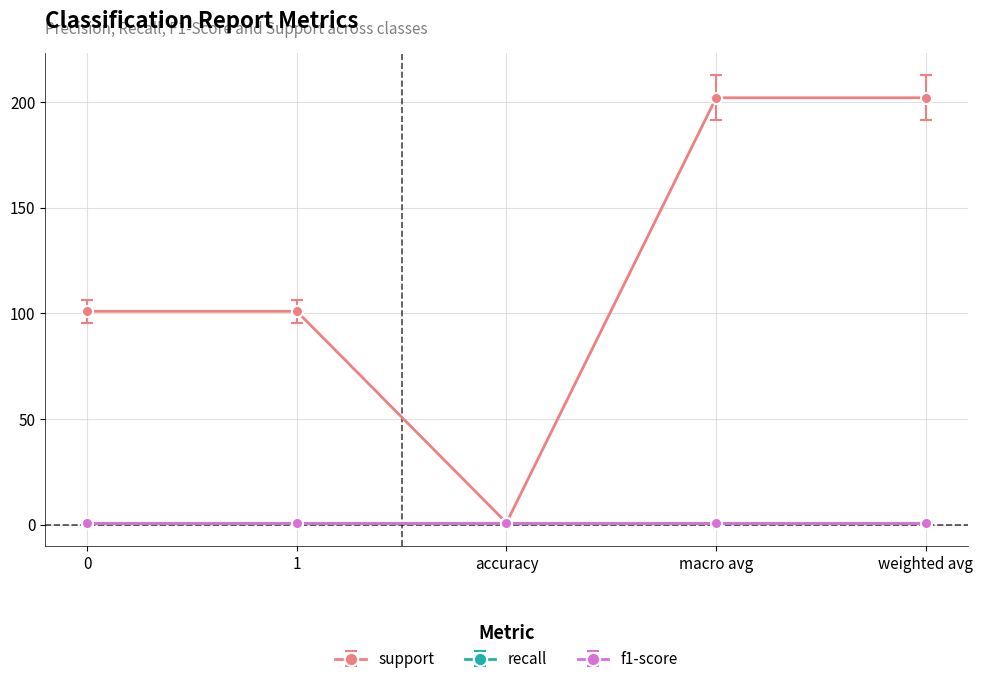

Between macro avg and 0, which is larger?

macro avg